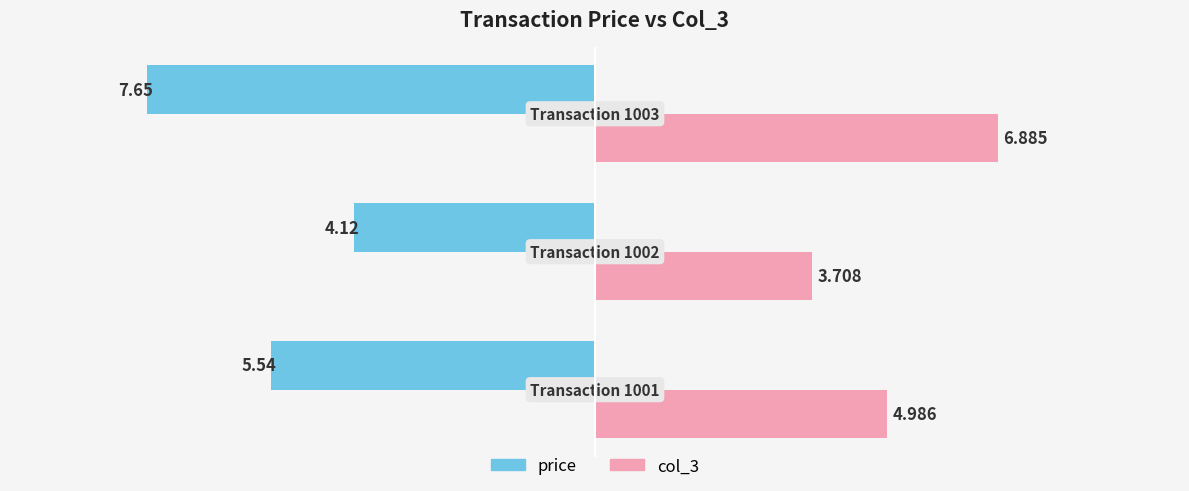

Which series has the largest range (max minus min)?

price